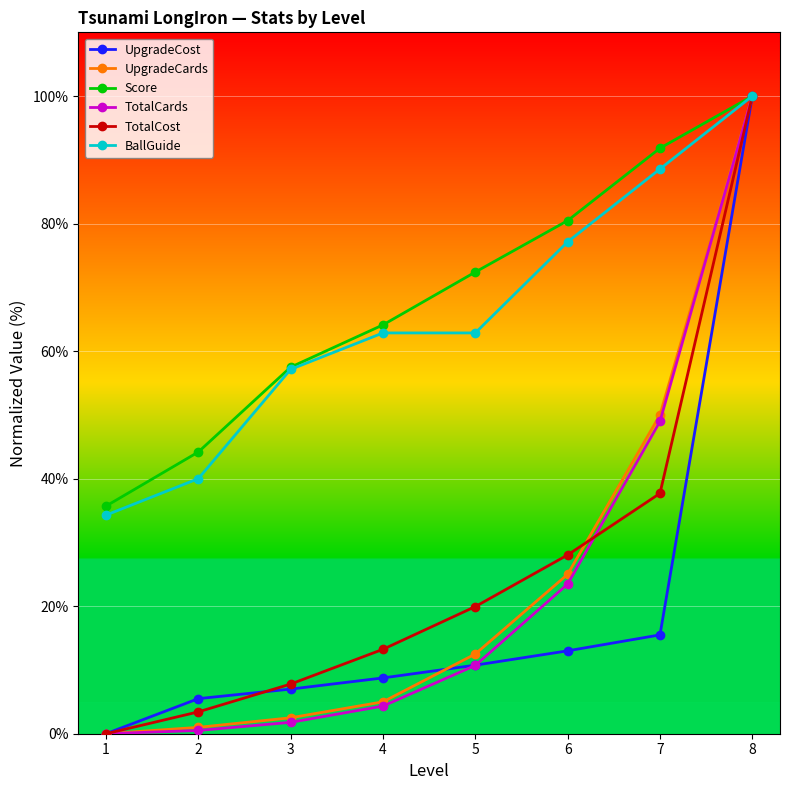

What is the difference between the second highest and minimum values in the UpgradeCost series?

15.5